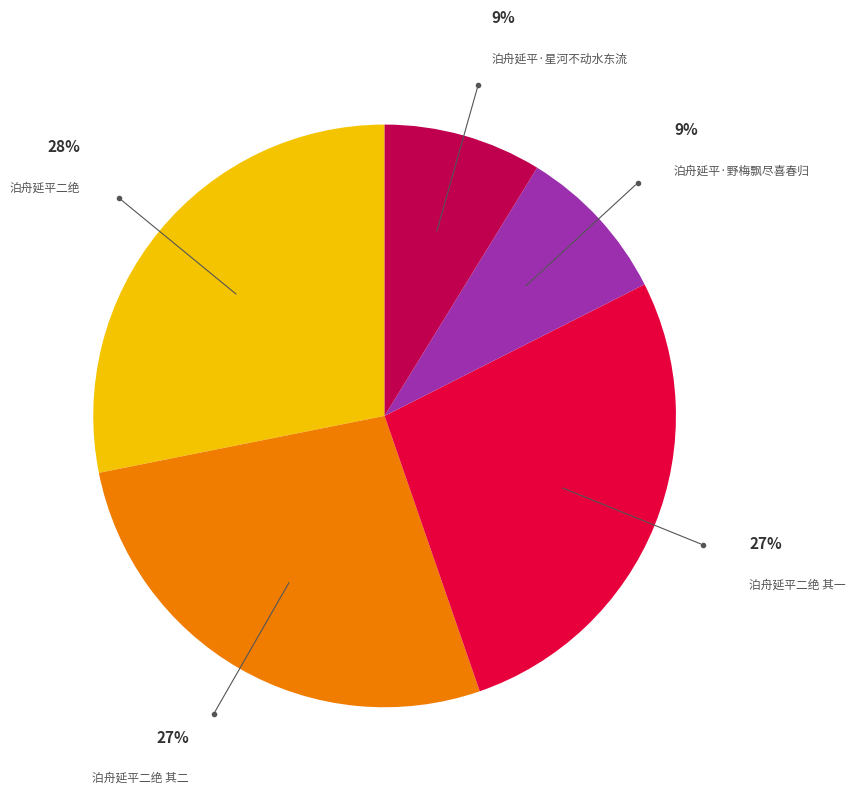

Does any single category account for the majority?

No